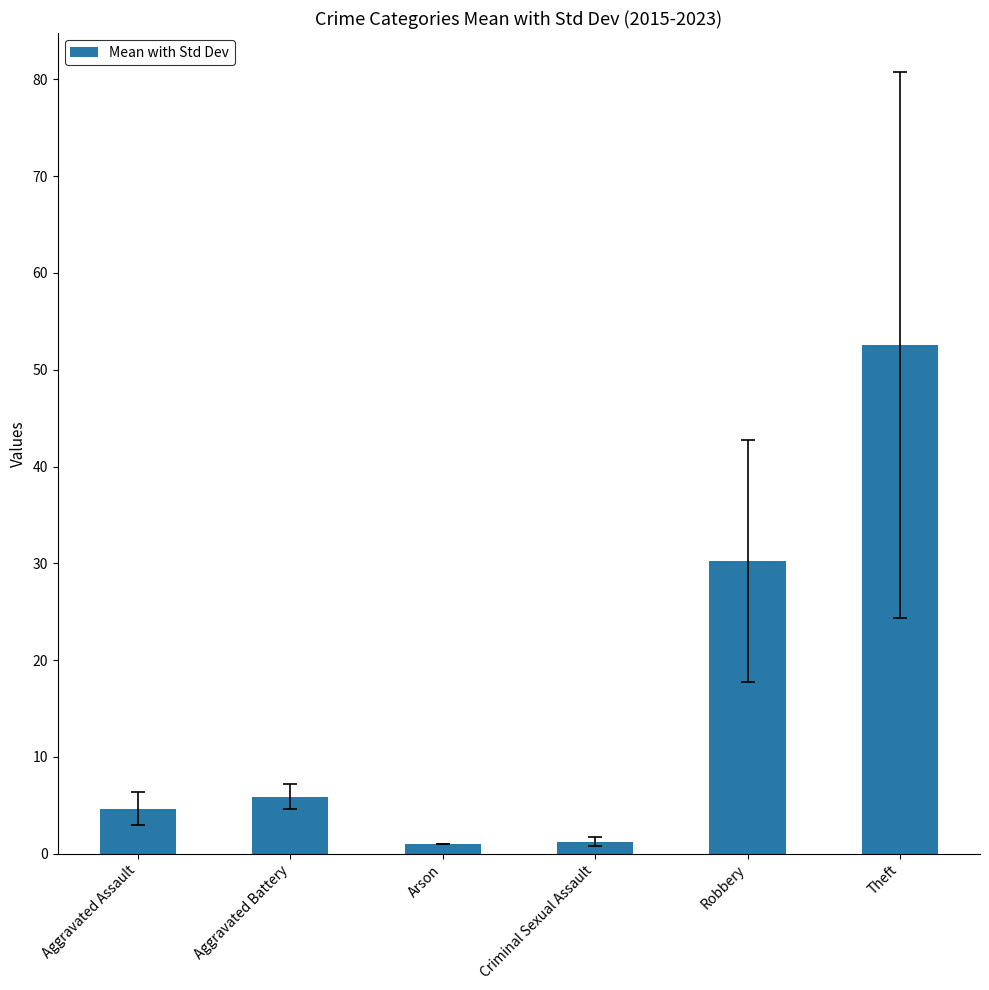

The value at Aggravated Battery is 5.9. True or false?

True